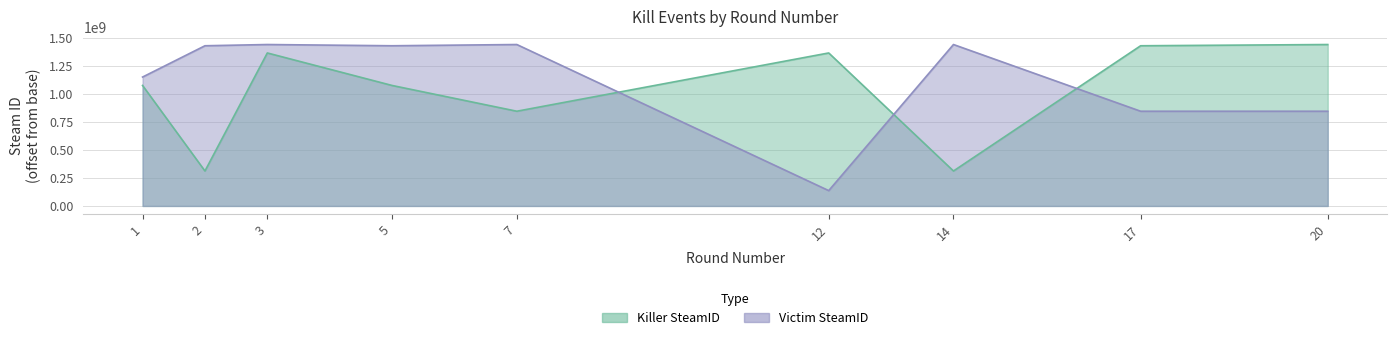

Rank the series by their maximum value, from lowest to highest.

Killer SteamID, Victim SteamID